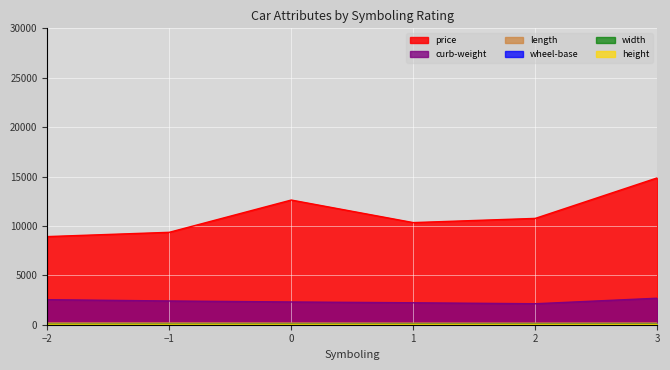

What is the difference between the wheel-base values at -1 and 0?

5.1